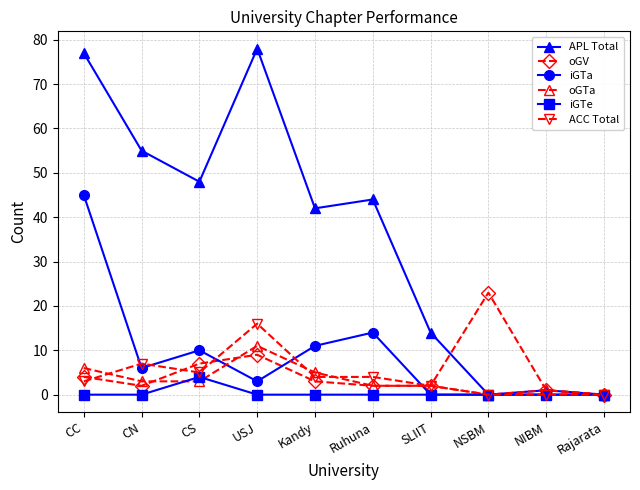

What is the difference between the maximum and second lowest values in the ACC Total series?

16